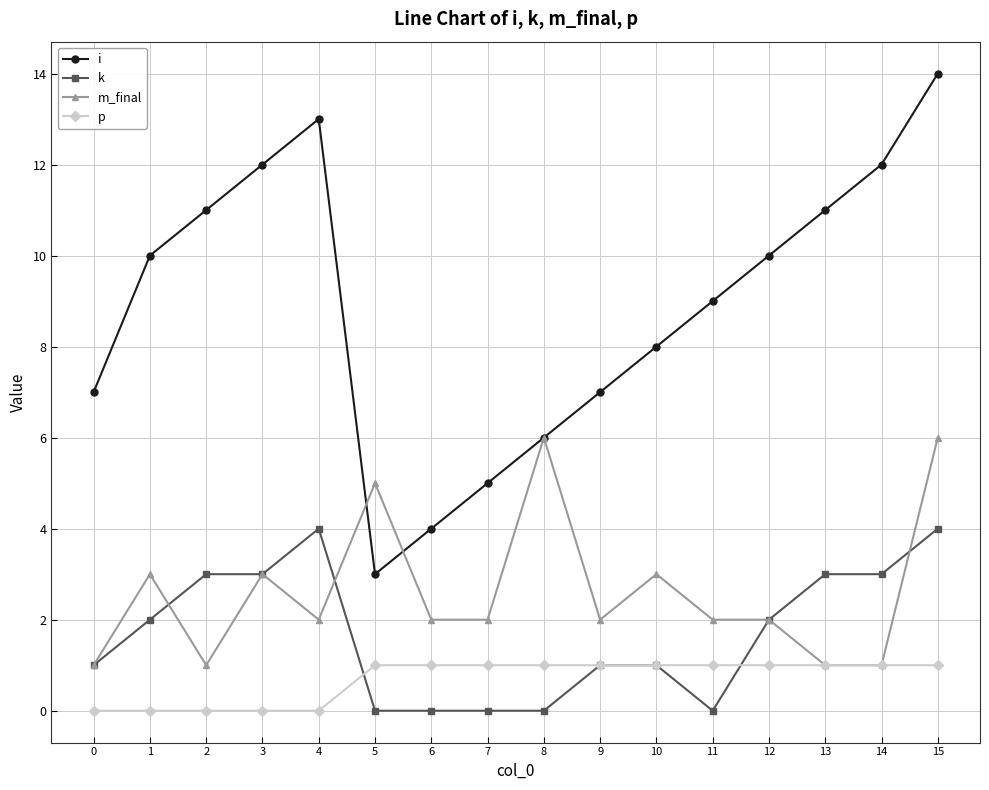

Between 1 and 15, which series saw the biggest shift?

i